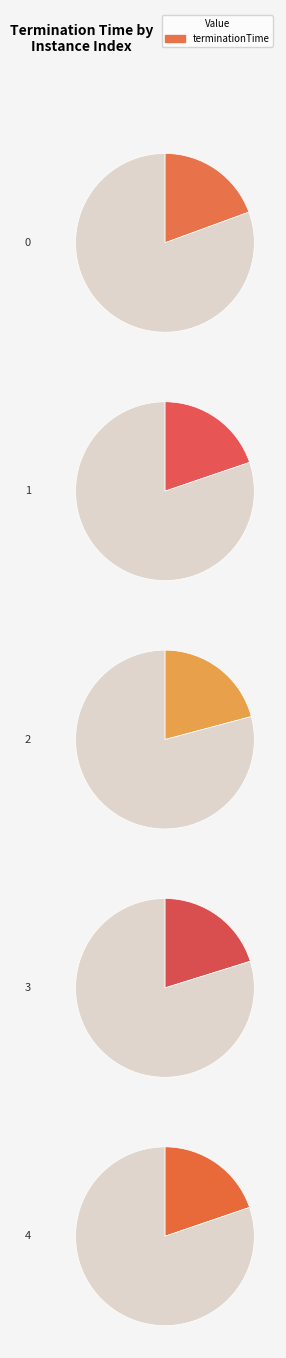

What is the total percentage of 2 and 3?

41.0%